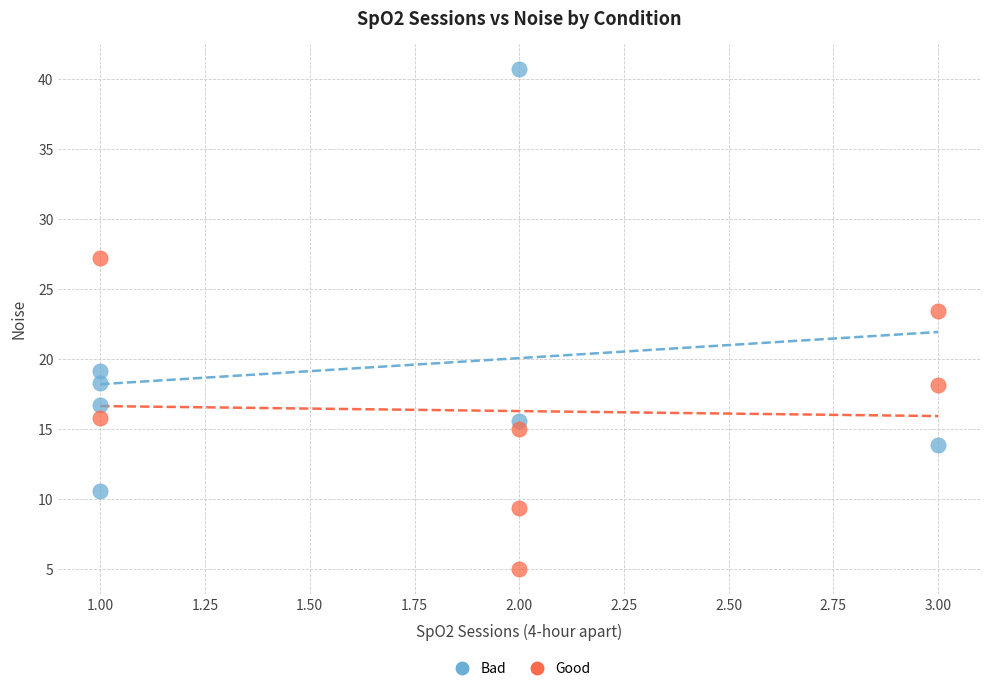

Which series has the widest spread of Y values?

Bad